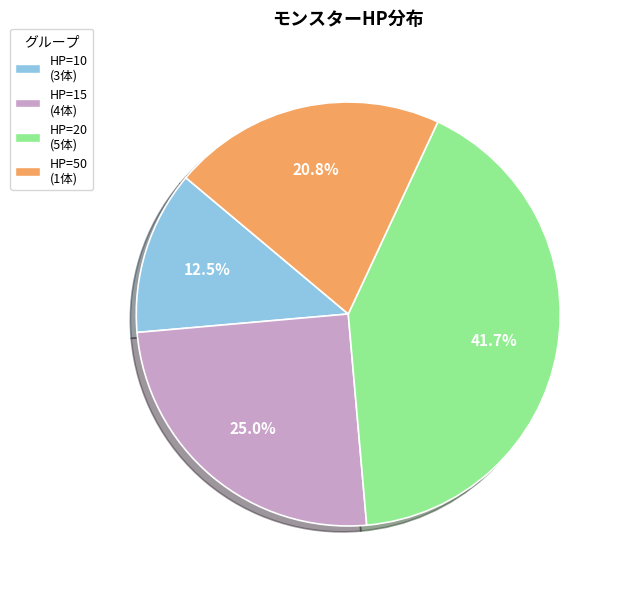

To the nearest percent, what is the difference between the largest and smallest slice percentages?

29%